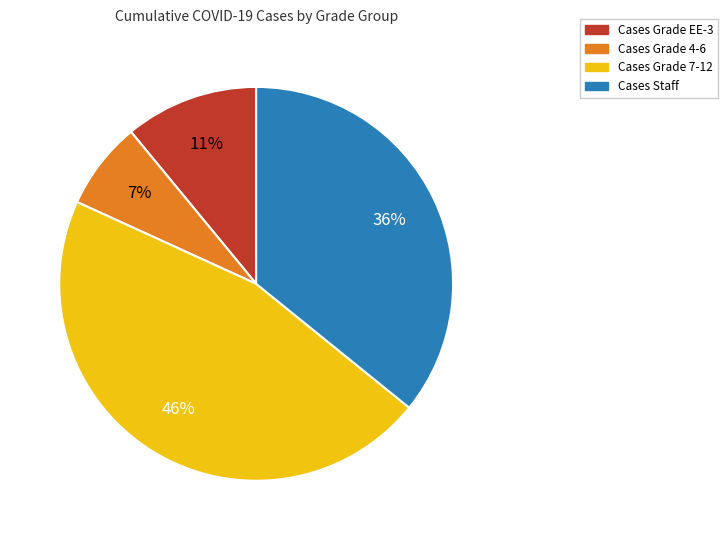

Does any single category account for the majority?

No